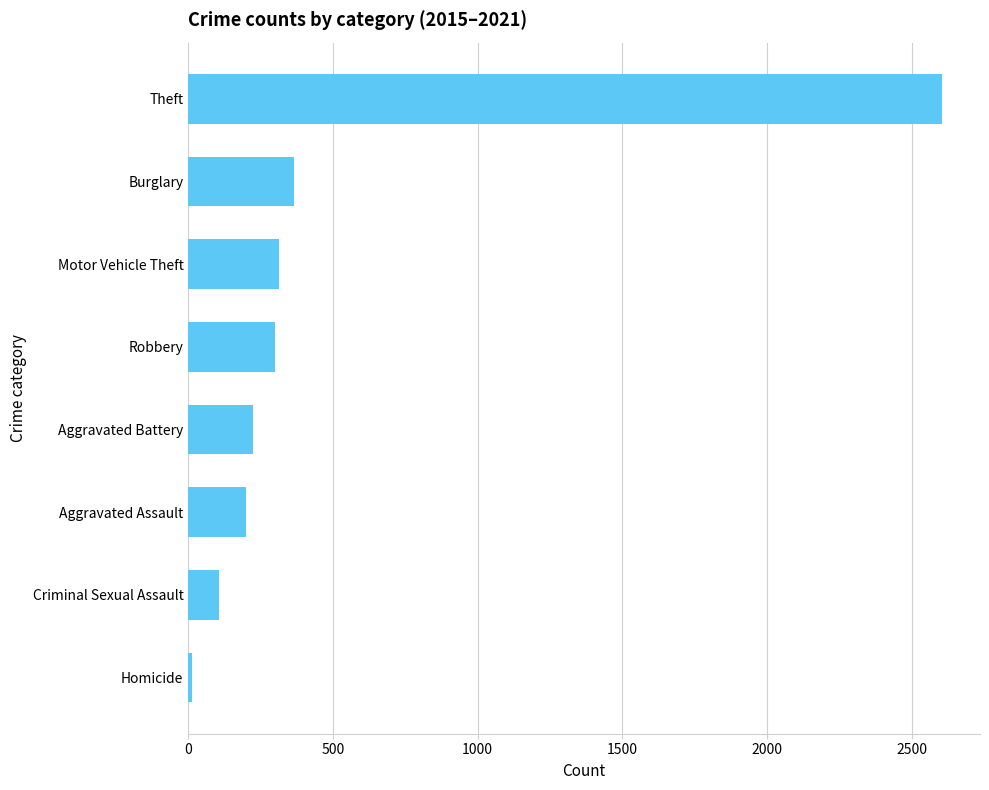

How many series are shown in this chart?

1